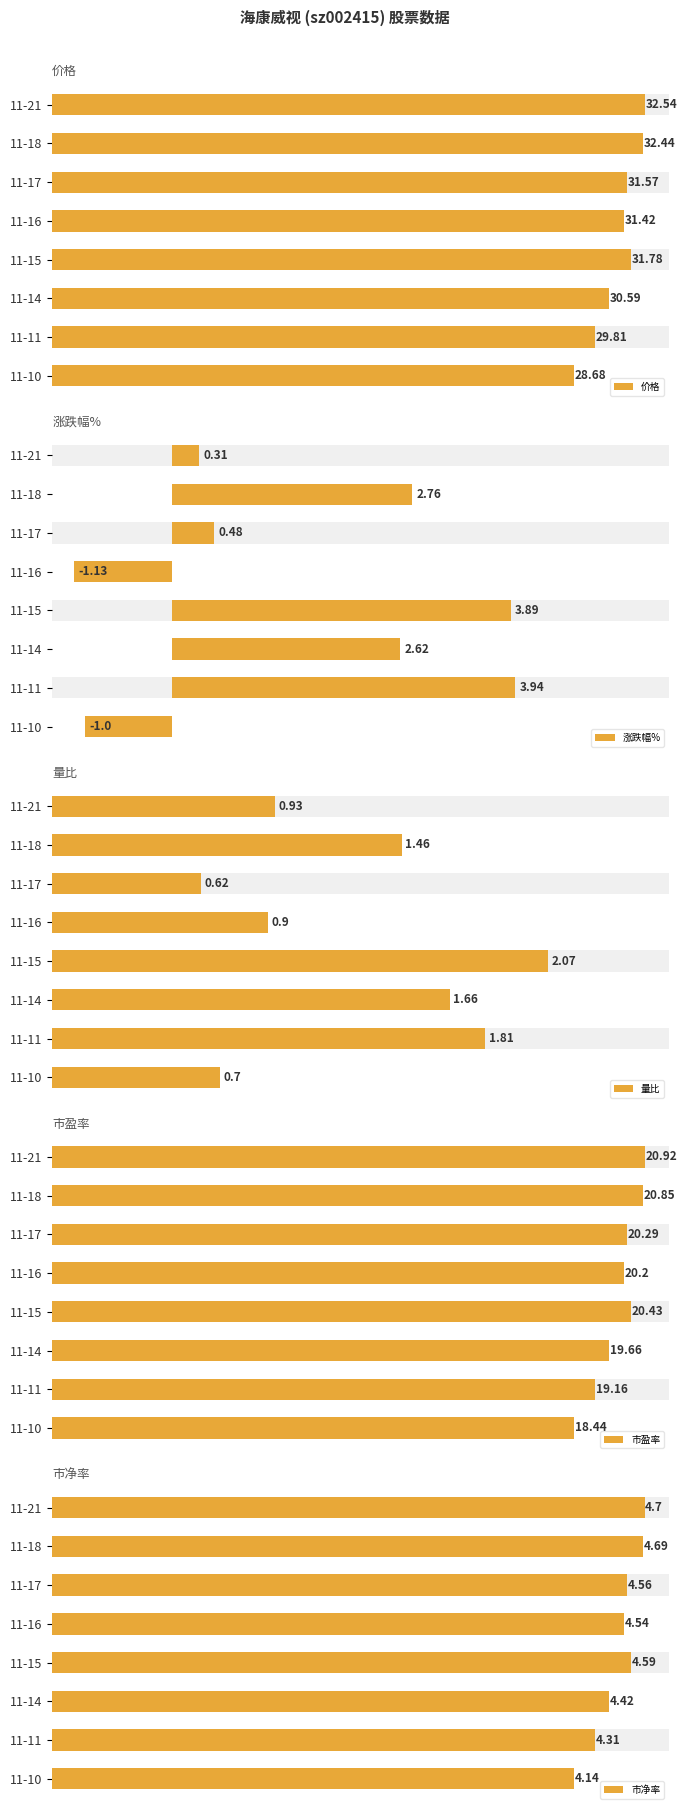

Which series has the widest spread of values?

涨跌幅%